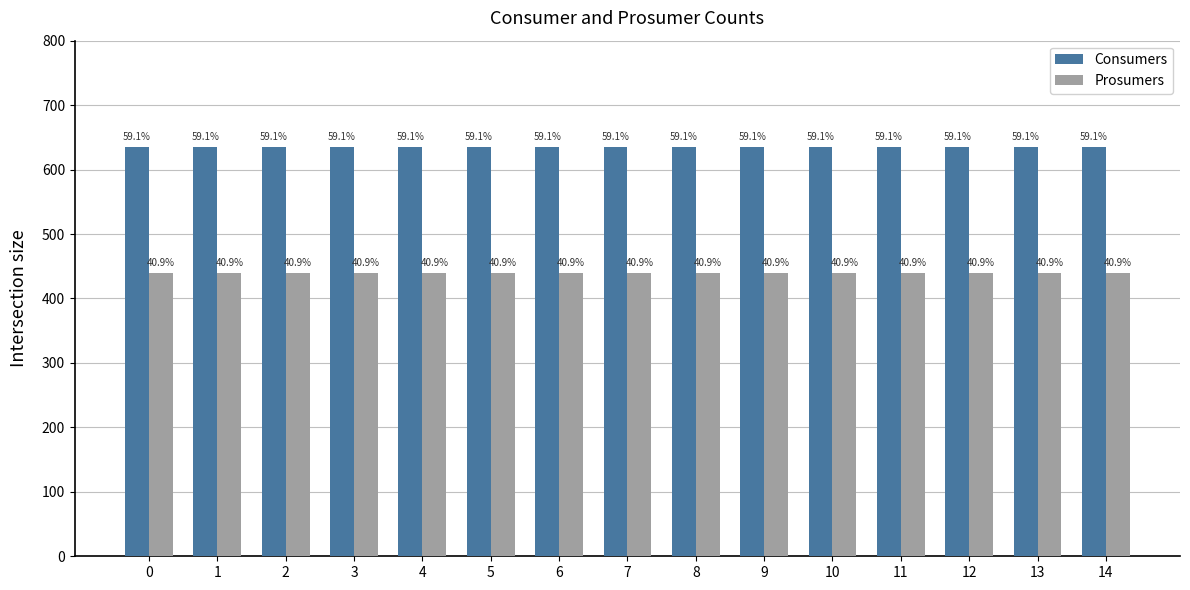

What is the total value across all series at 5?

1075